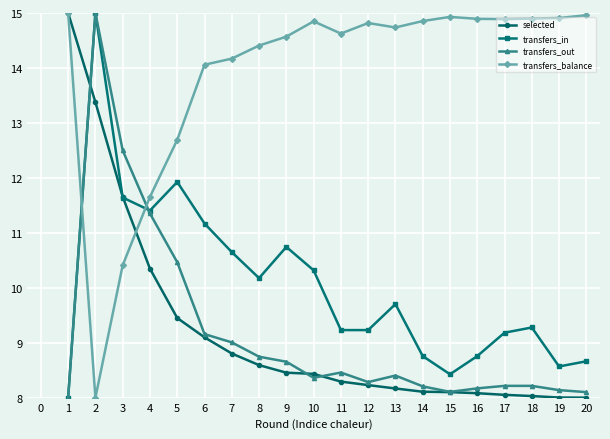

True or false: transfers_balance and transfers_out cross at least once.

True